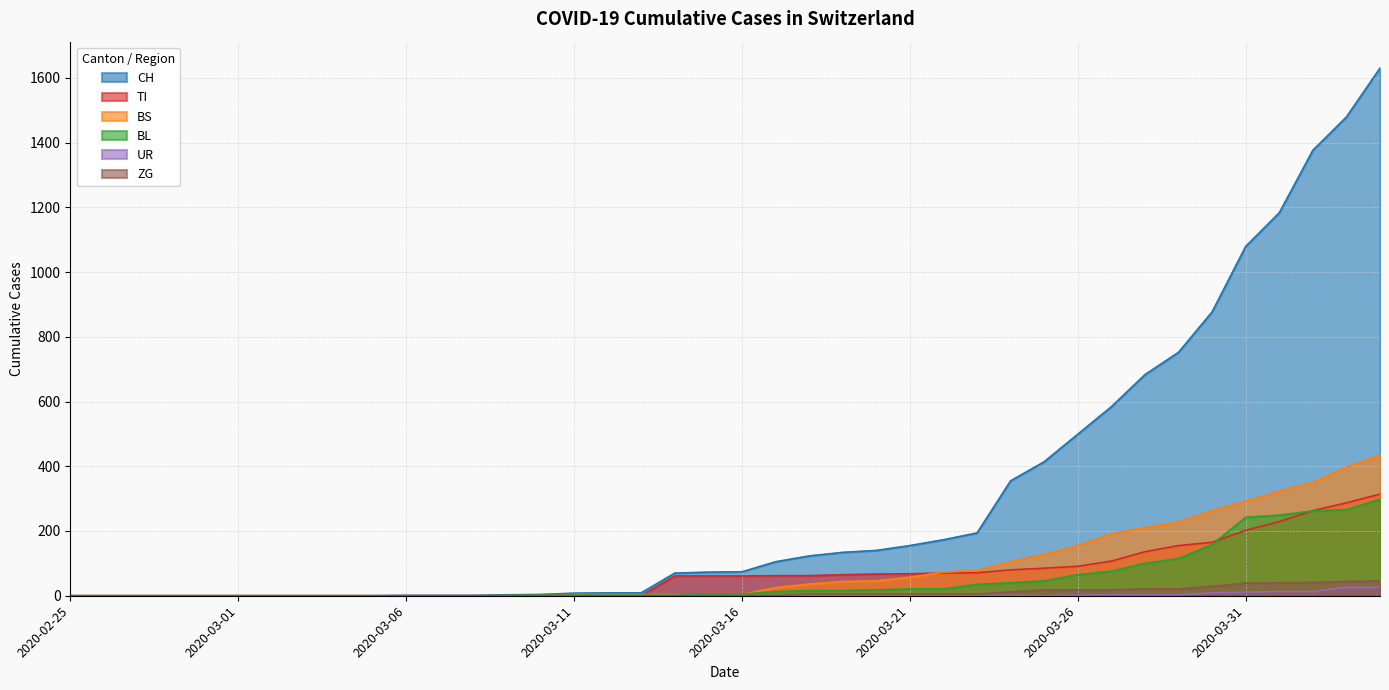

True or false: UR and BL cross at least once.

False